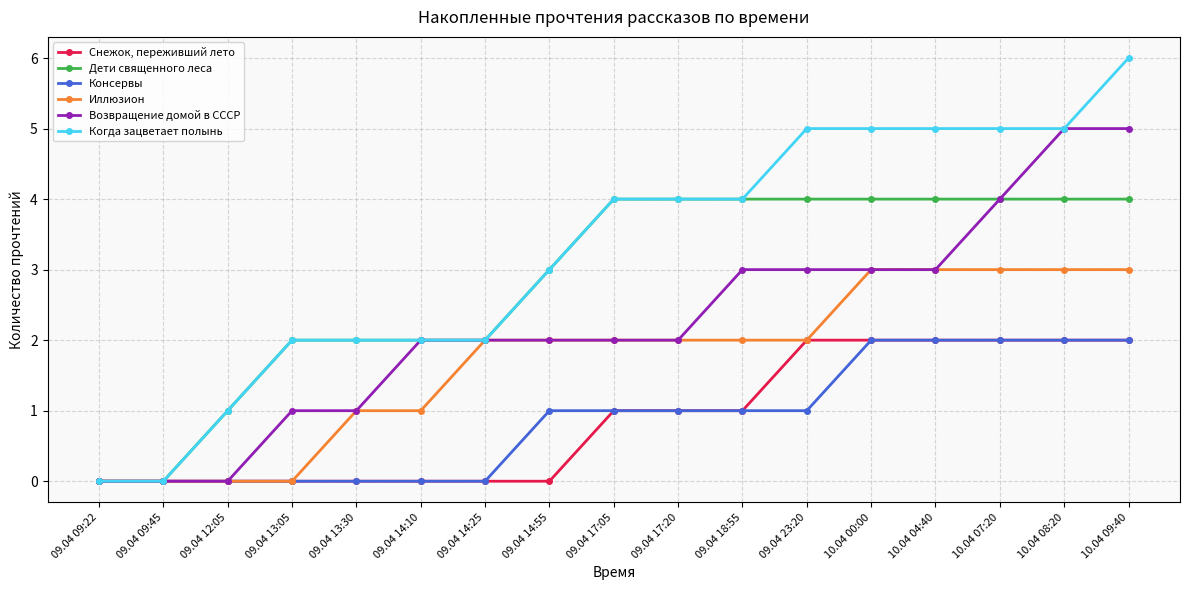

What is the label of the 10th point from the left?

09.04 17:20